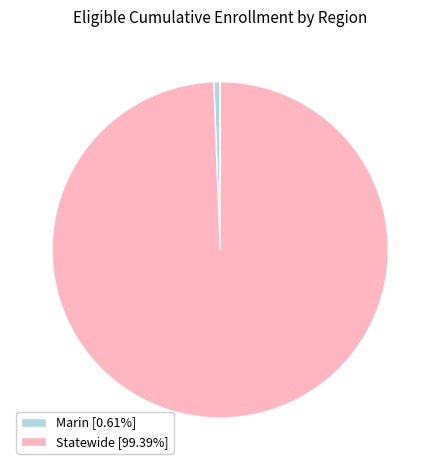

Approximately how many times larger is the value at Statewide [99.39%] compared to Marin [0.61%]?

163.9